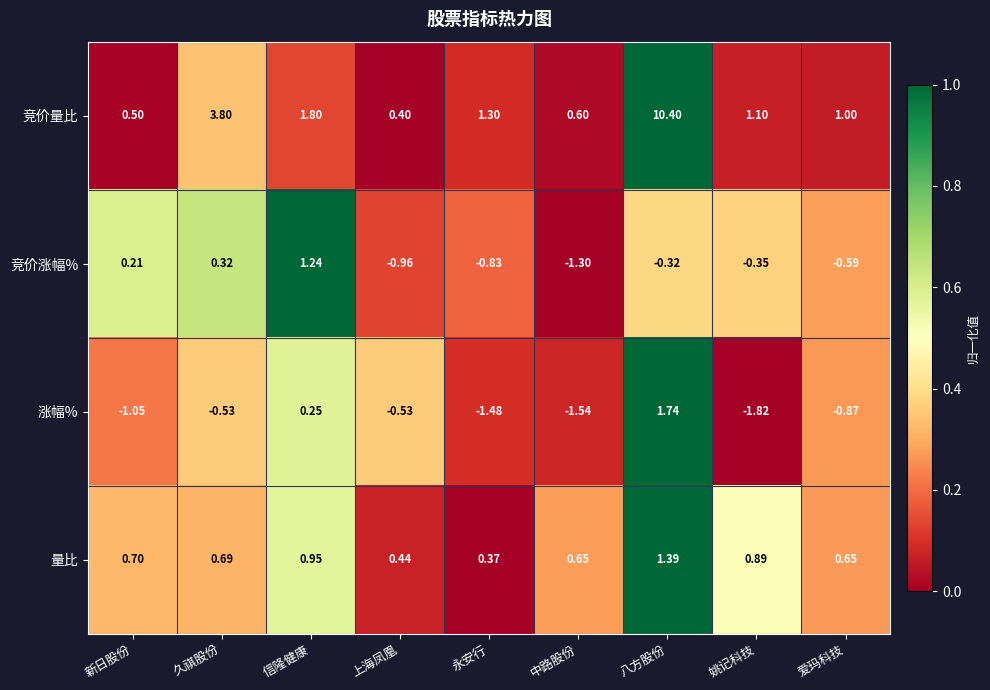

Which category has the highest value across all series?

八方股份